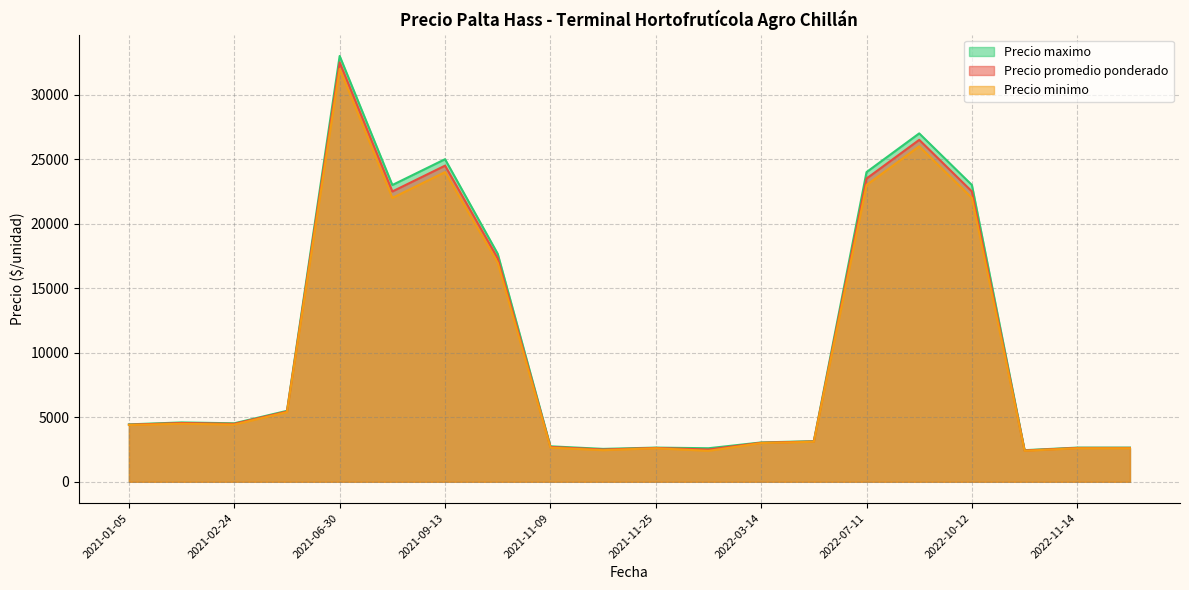

True or false: Precio promedio ponderado and Precio maximo intersect in this chart.

False